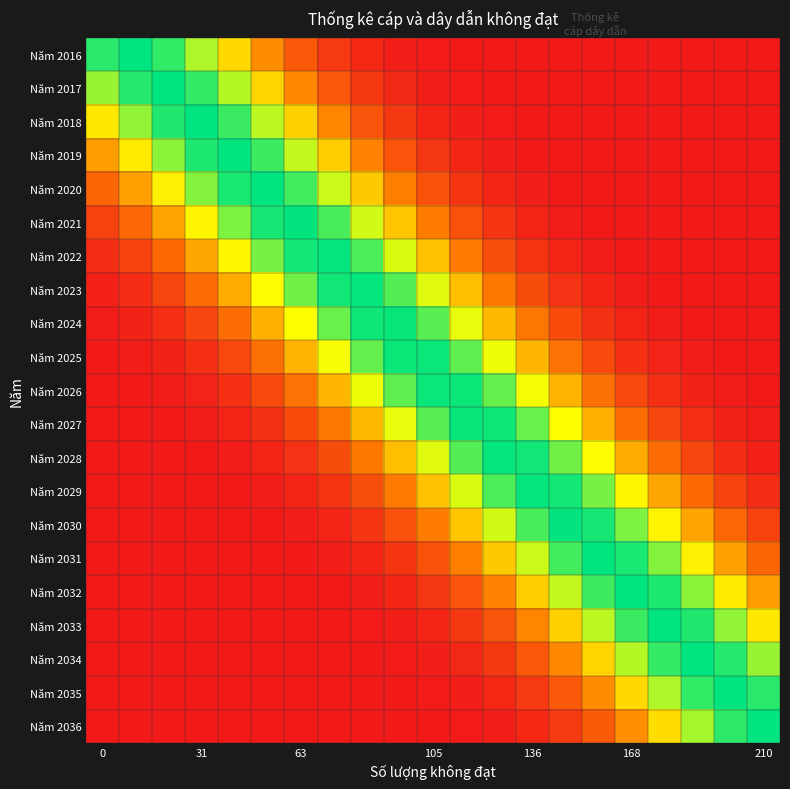

How many distinct data groups are displayed?

21